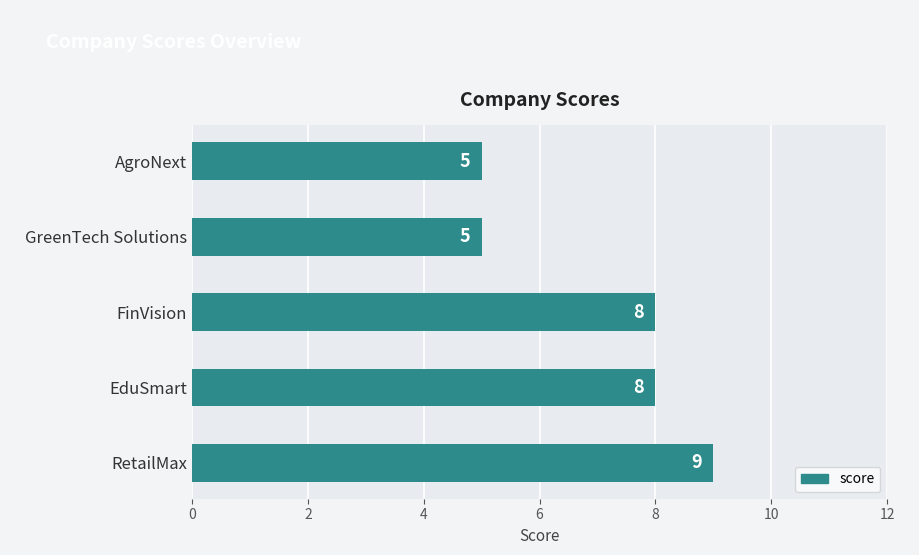

Approximately how many times larger is the value at AgroNext compared to GreenTech Solutions?

1.0